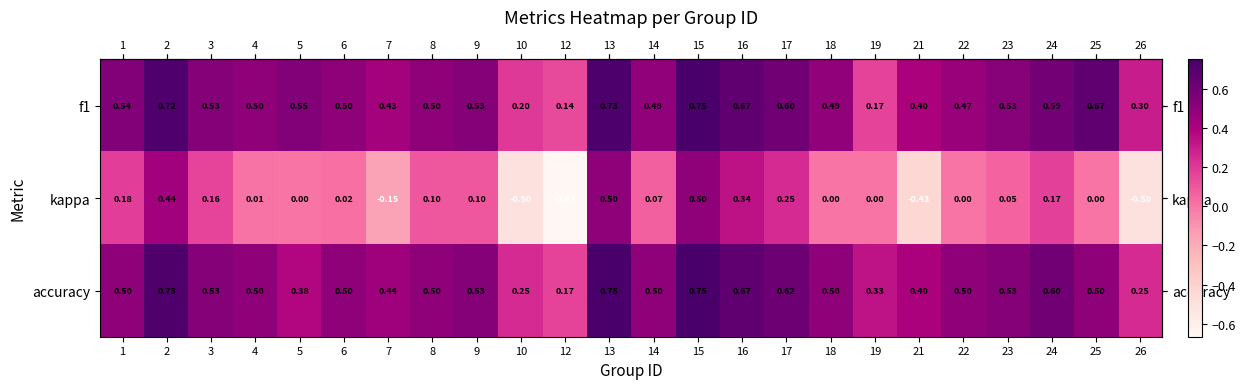

Which series has the largest range (max minus min)?

kappa